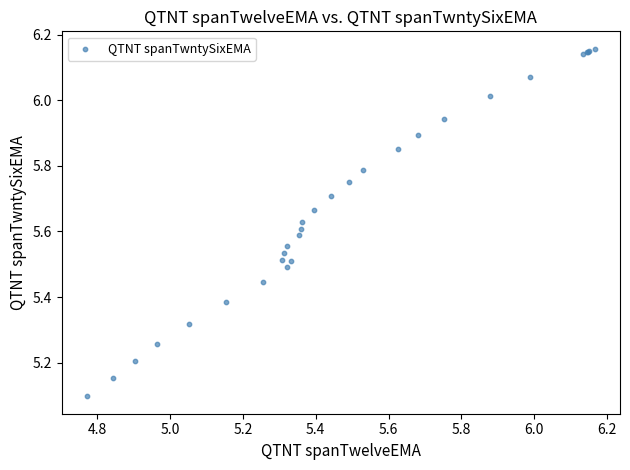

What Y value in the scatter plot is closest to 5?

5.1